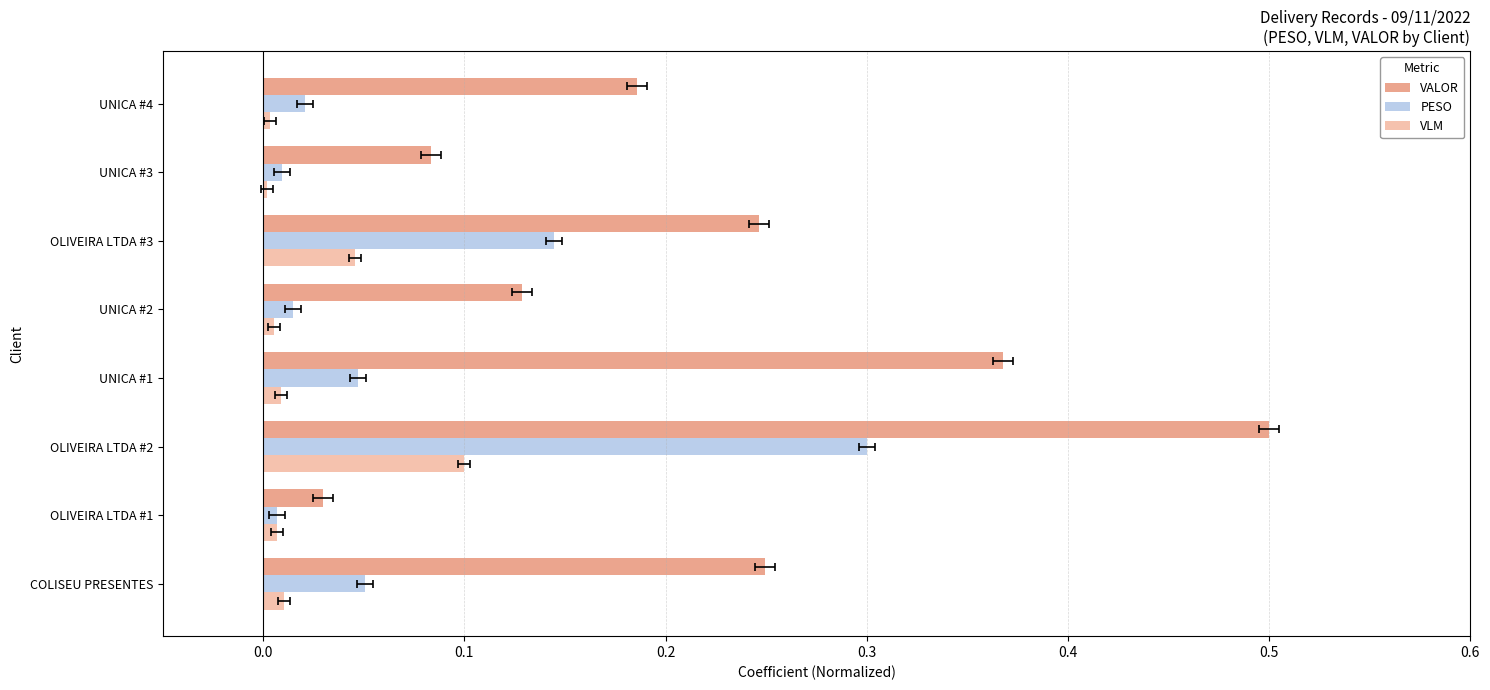

Reading right to left, transcribe all the data shown in this chart.

VALOR: 0.2	0.1	0.2	0.1	0.4	0.5	0.0	0.2
PESO: 0.0	0.0	0.1	0.0	0.0	0.3	0.0	0.1
VLM: 0.0	0.0	0.0	0.0	0.0	0.1	0.0	0.0